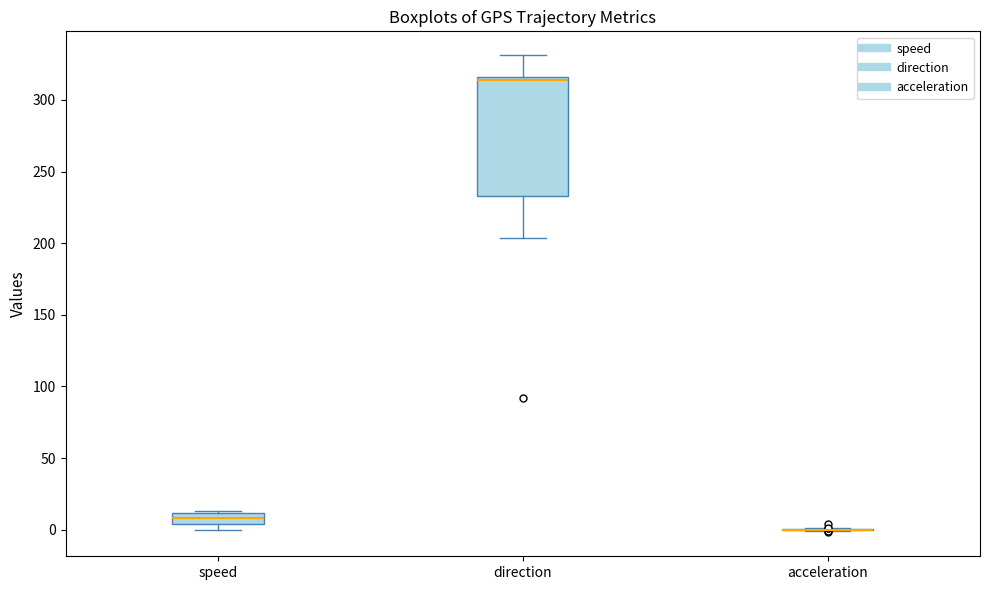

Reading left to right, transcribe this box plot: for each box, give where its median line is, the range the box spans, and where its two whiskers end, as read against the y-axis. The values are not printed on the chart, so give them approximately, as read against the axis.

speed: median 10 (inside the box), box 5 to 10, whiskers 0 to 15
direction: median 315 (just below the box's upper edge), box 235 to 315, whiskers 205 to 330
acceleration: box collapsed to a line at 0, whiskers 0 to 0